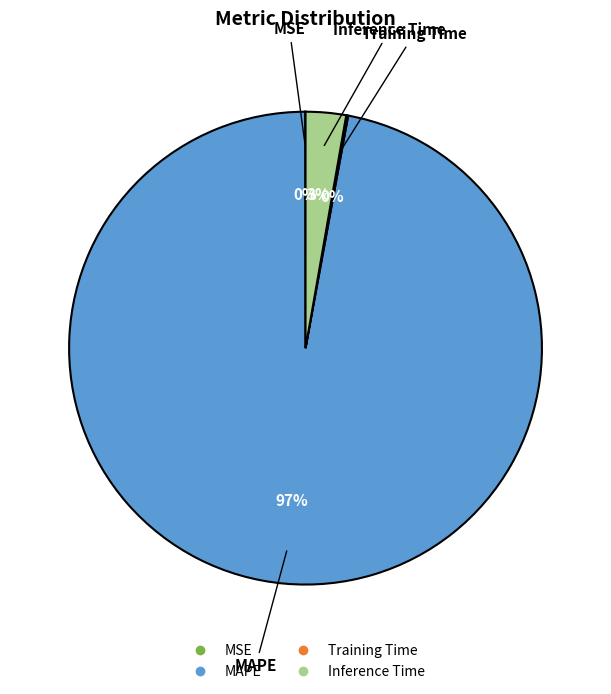

Does MAPE represent more than half of the total?

Yes